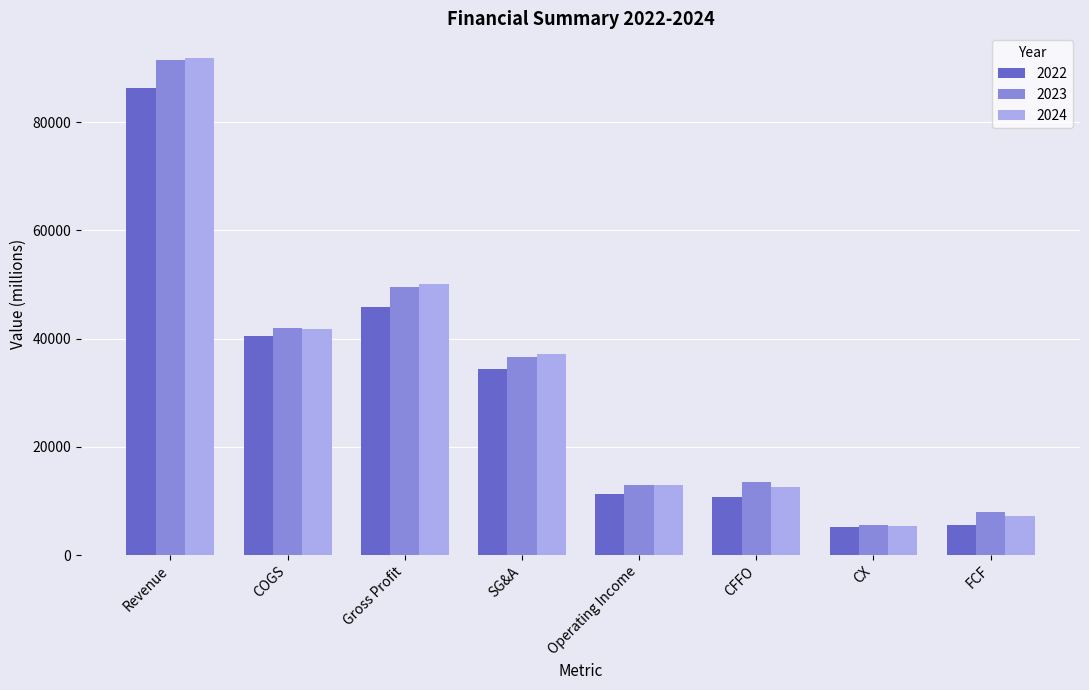

Reading left to right, extract all data points from this chart.

2022: 86392	40576	45816	34459	11357	10811	5207	5604
2023: 91471	41881	49590	36677	12913	13442	5518	7924
2024: 91854	41744	50110	37190	12920	12507	5318	7189